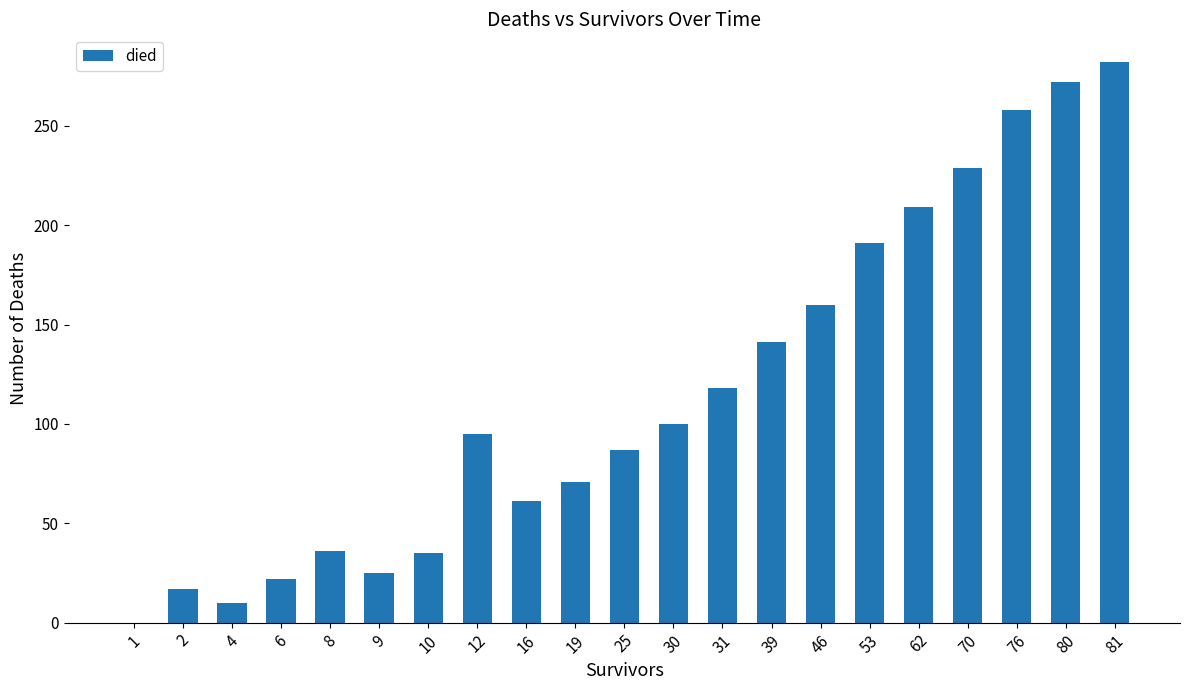

What is the difference between the values at 31 and 46?

42